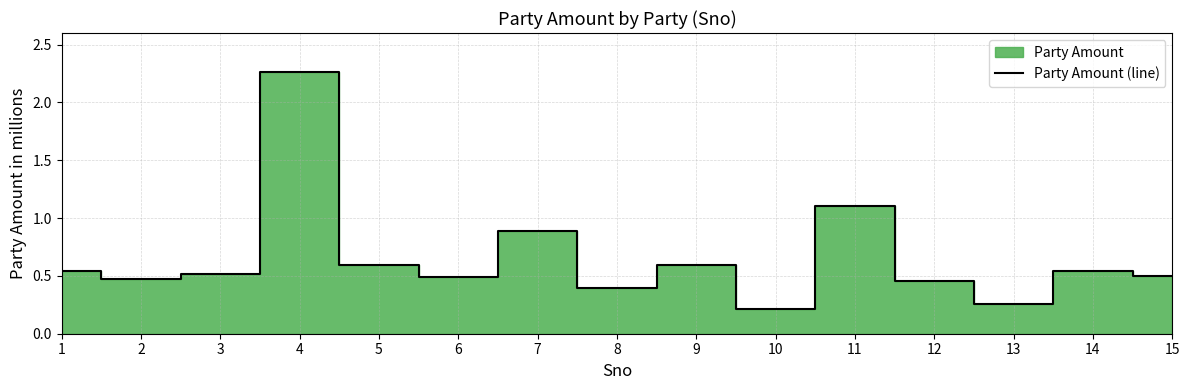

At which category does the chart reach its peak across all series?

4